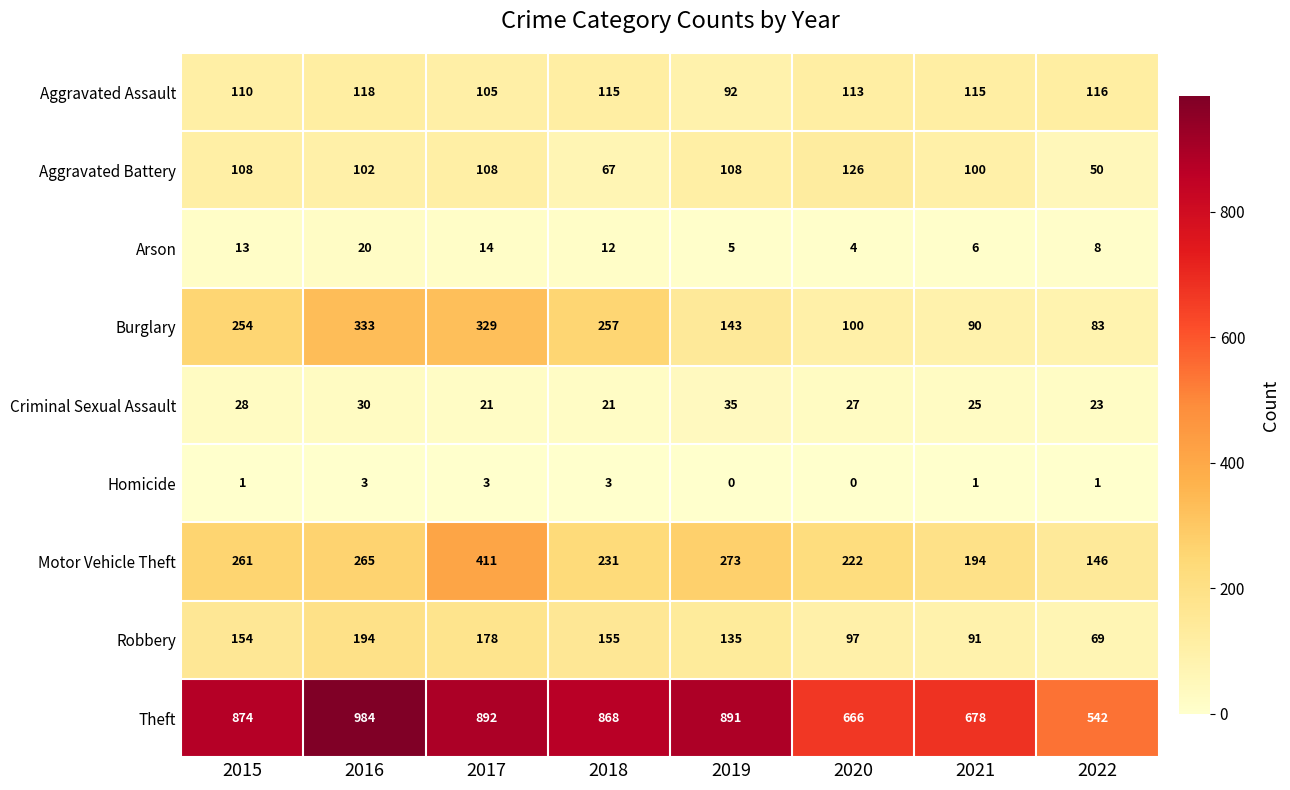

At how many categories does at least one series exceed 260?

8